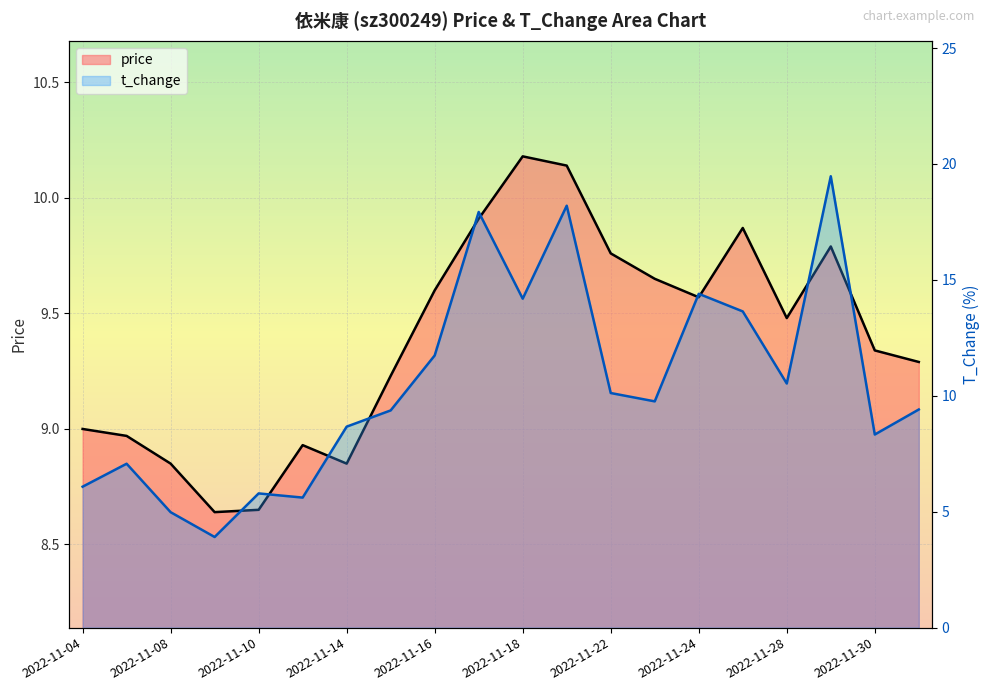

What is the approximate value of price at 2022-11-14?

8.8